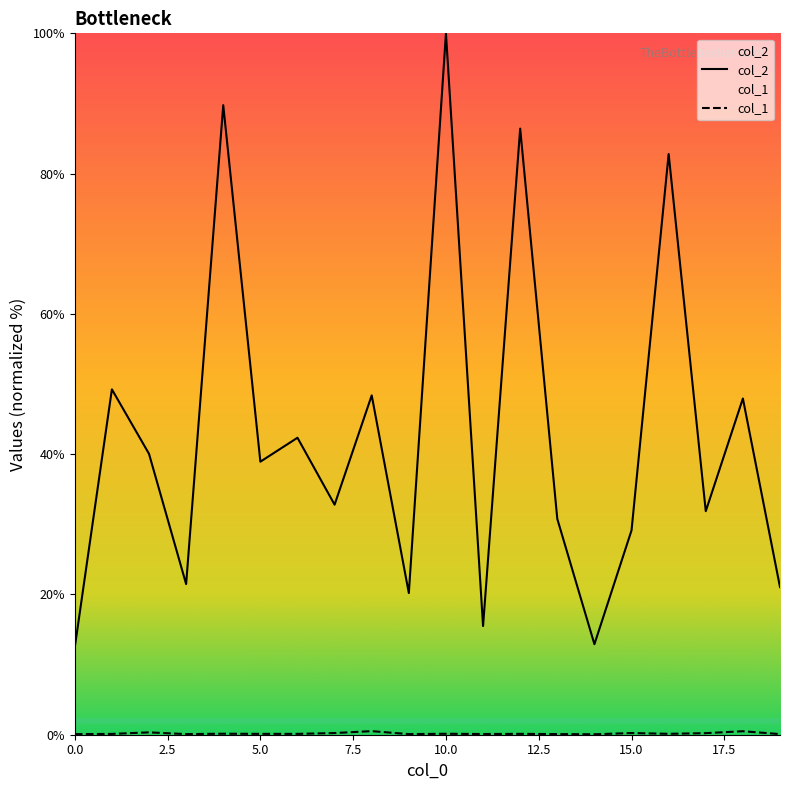

What is the difference between the maximum and minimum values in the col_1 series?

0.4